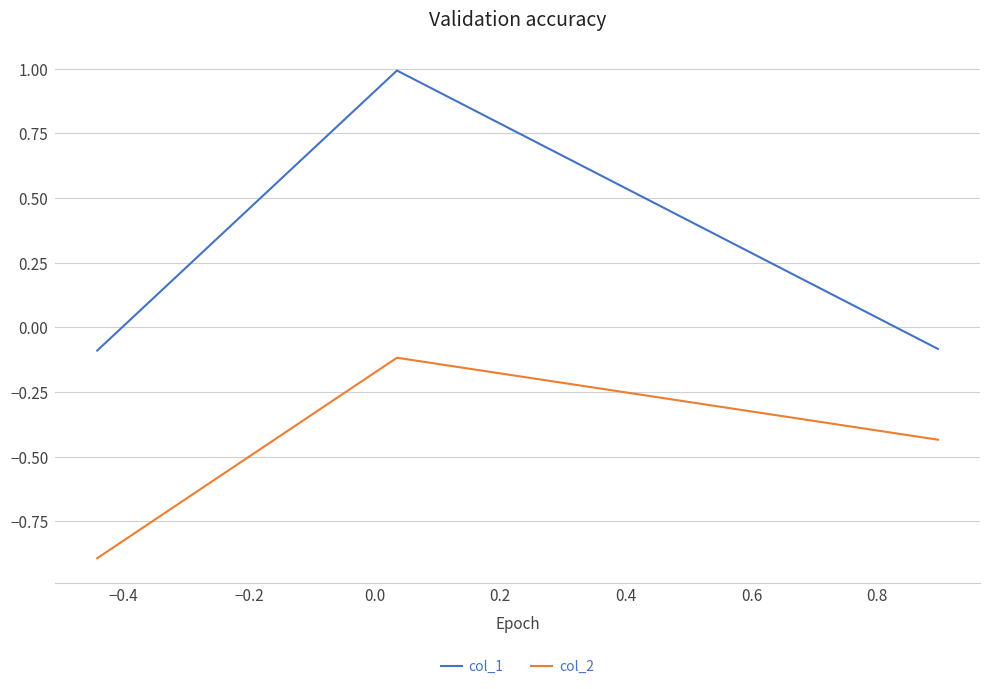

Which series has the largest total across all categories?

col_1